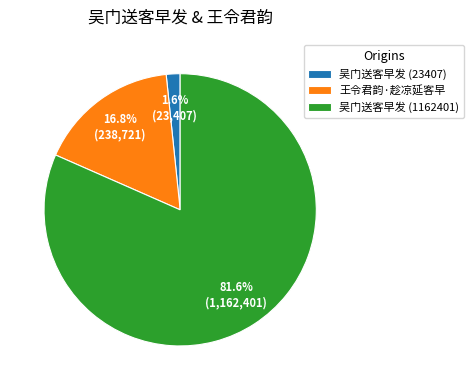

What is the ratio of the value at 吴门送客早发 (1162401) to the value at 王令君韵·趁凉延客早?

4.9